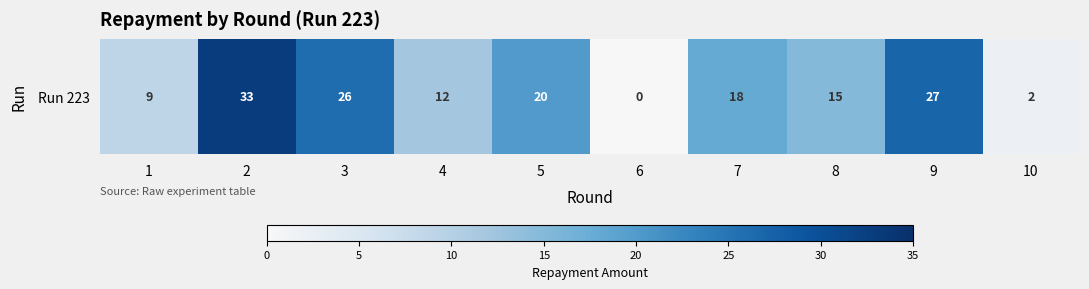

Reading right to left, list all the values displayed in this chart.

2	27	15	18	0	20	12	26	33	9